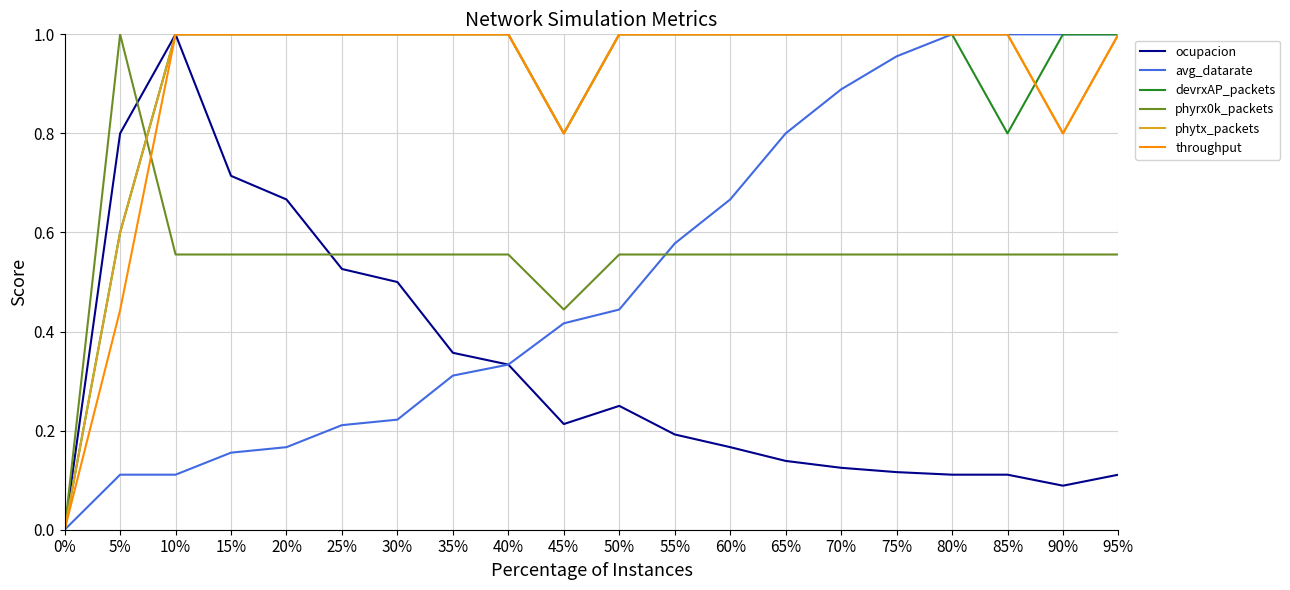

Is the value of devrxAP_packets at 35% greater than the value of ocupacion at 70%?

Yes